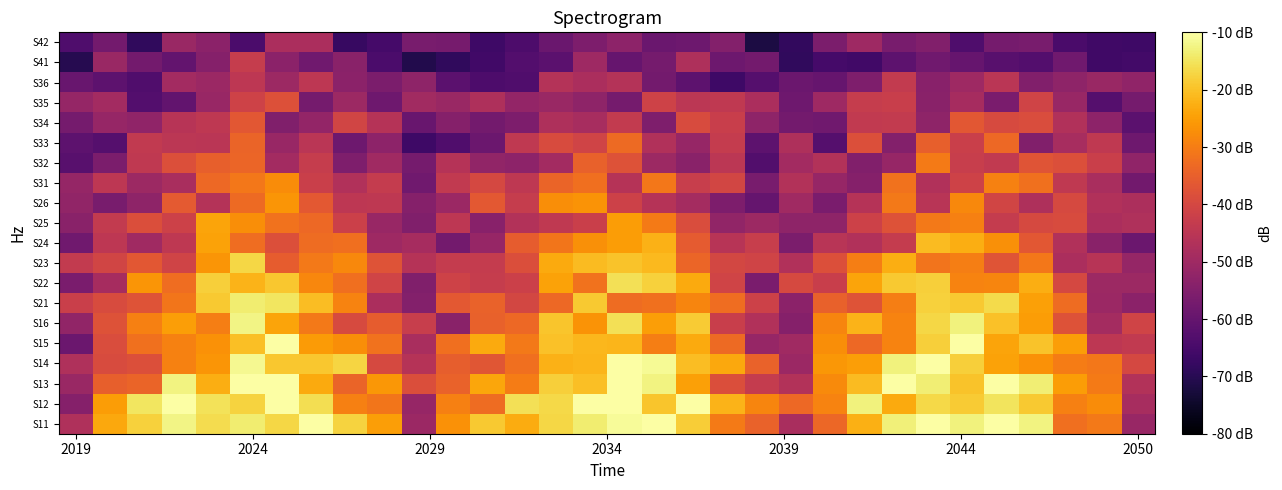

Count the number of categories in the chart.

32